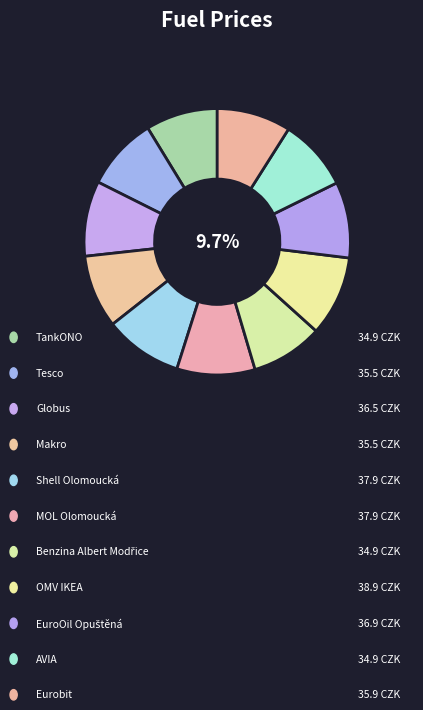

To the nearest percent, what percentage of the pie is Benzina Albert Modřice?

9%